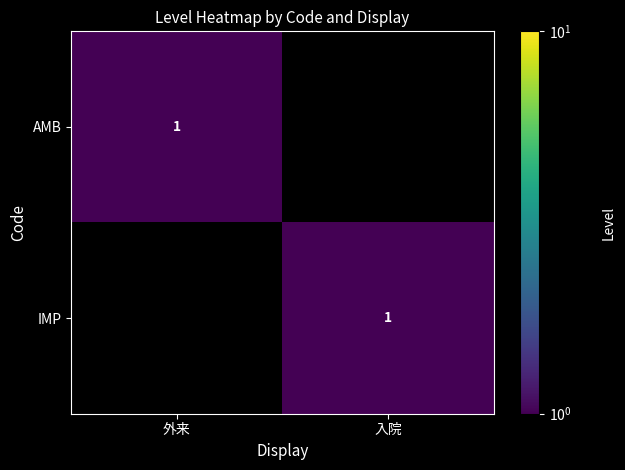

The value of AMB at 外来 is 1. True or false?

True